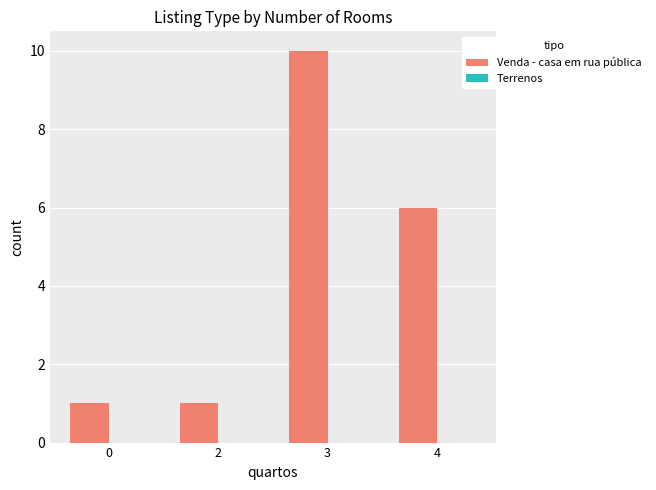

Does the chart contain any negative values?

No